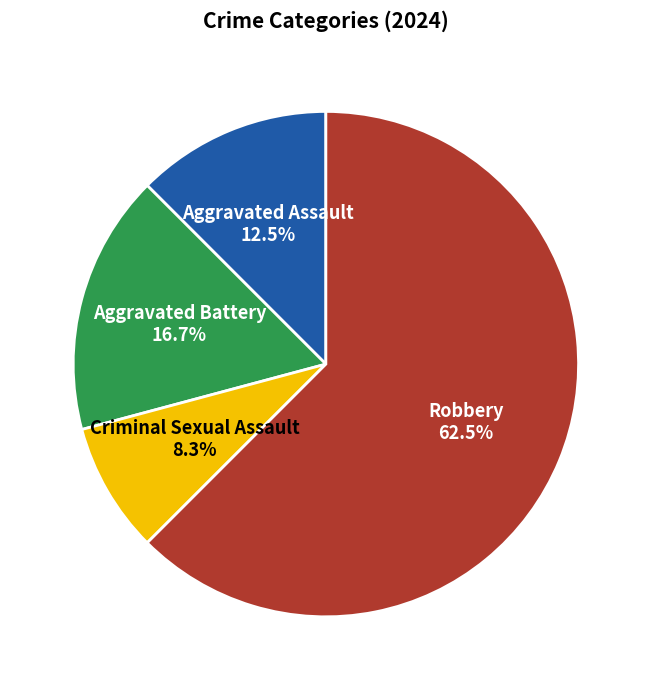

Is it true that Criminal Sexual Assault is 8% of the pie?

True